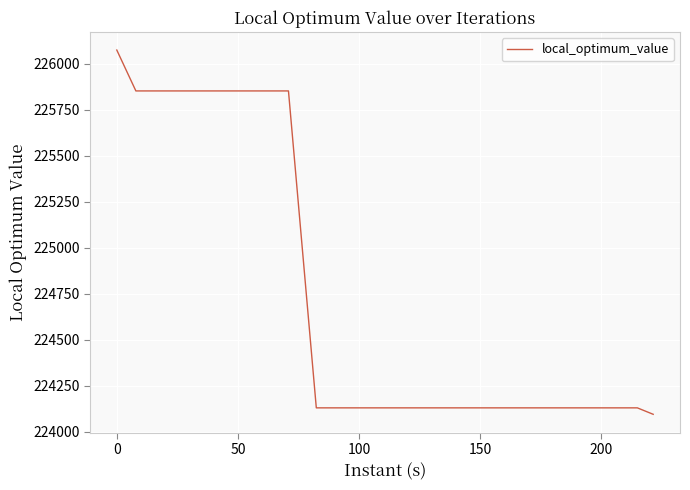

What is the smallest value displayed?

224096